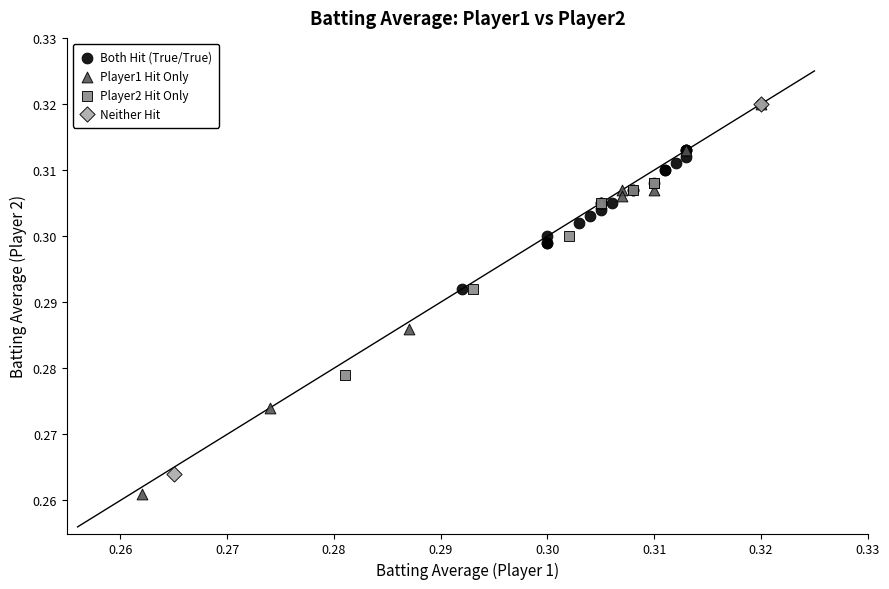

Which series has the largest Y range (max minus min)?

Player1 Hit Only